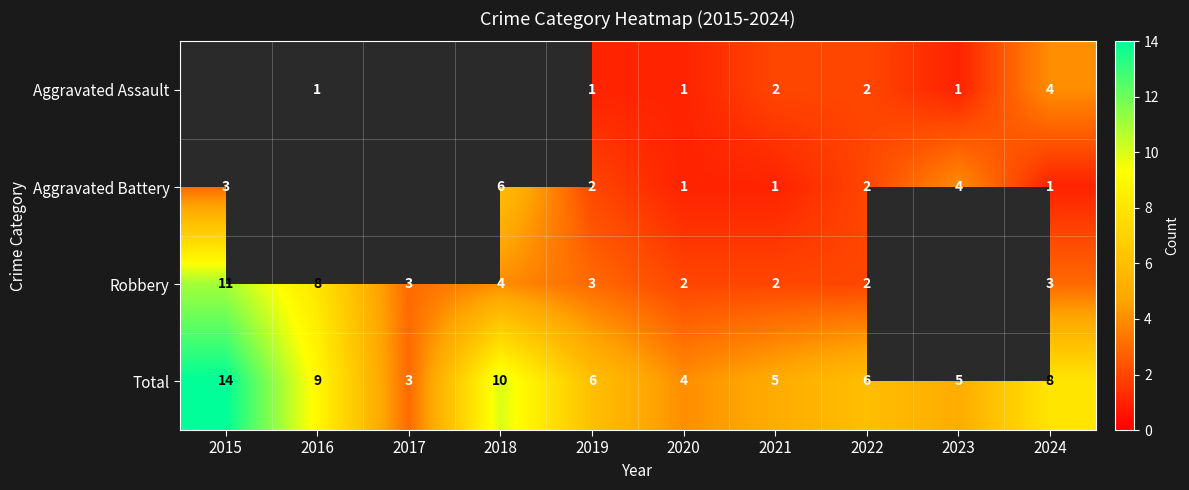

What is the difference between the Robbery values at 2017 and 2016?

5